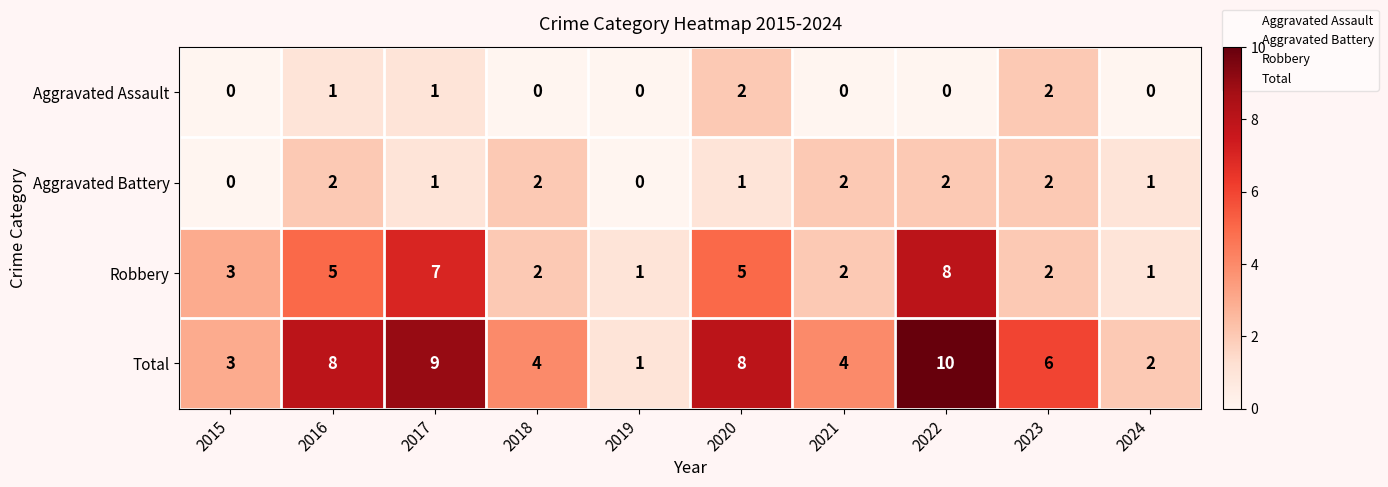

How many Total values are between 3 and 8?

6